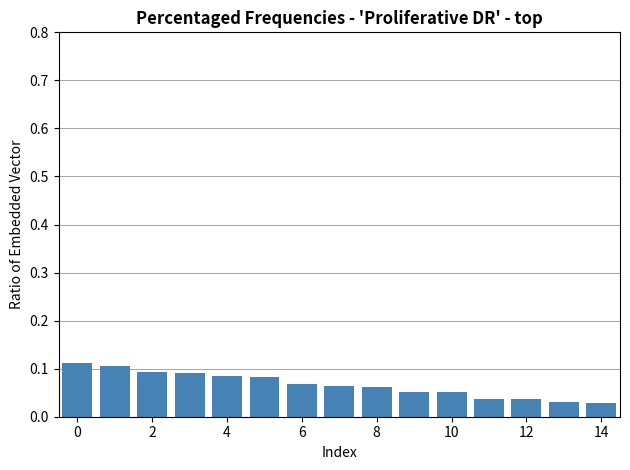

Count the values in the range 0 to 1.

15